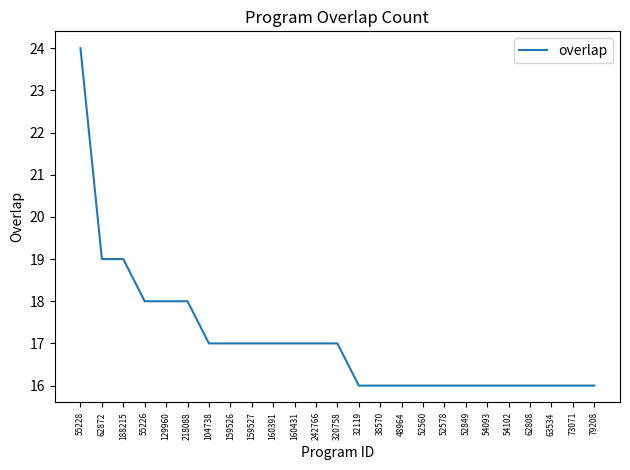

Which category has the highest value across all series?

55228